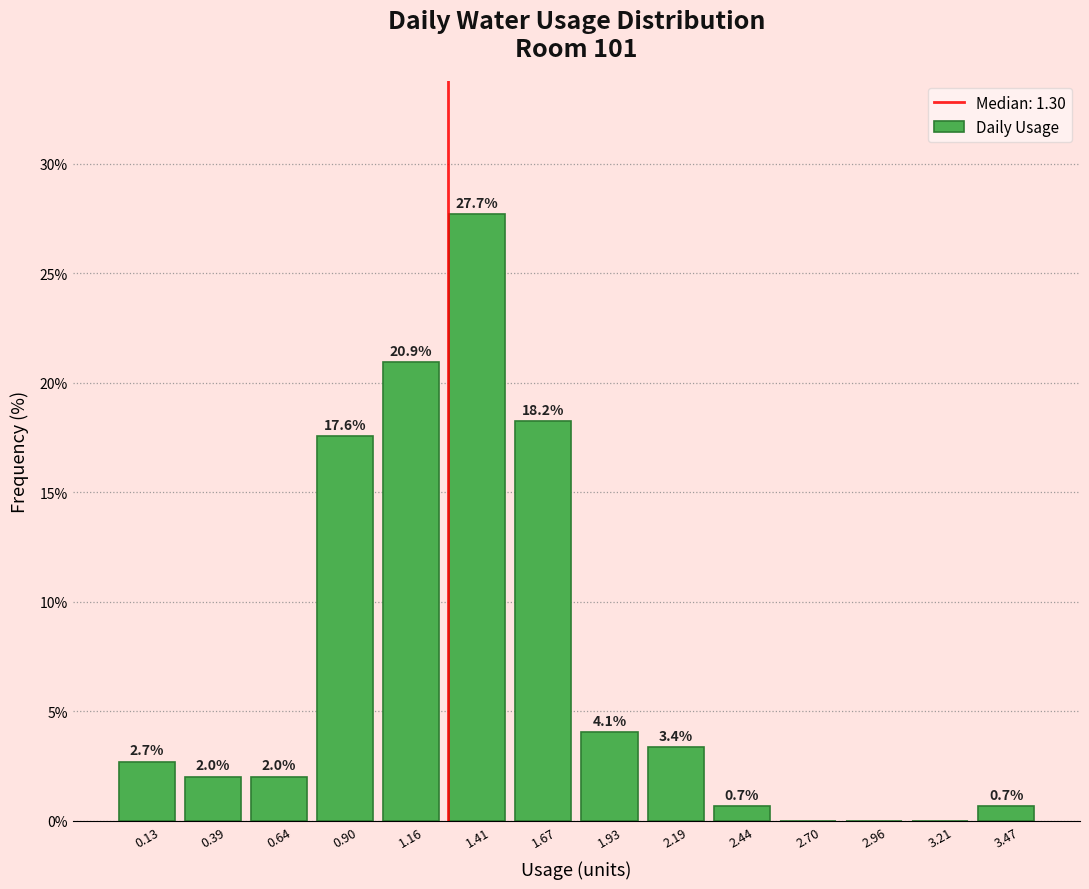

Which range on the x-axis has the tallest bar?

1.30 to 1.55